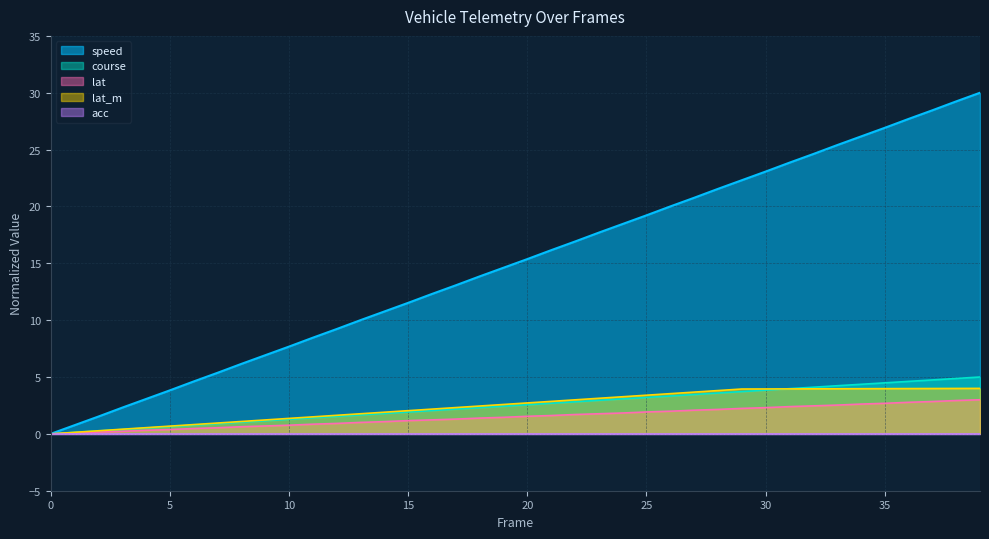

Which series has the largest total across all categories?

speed